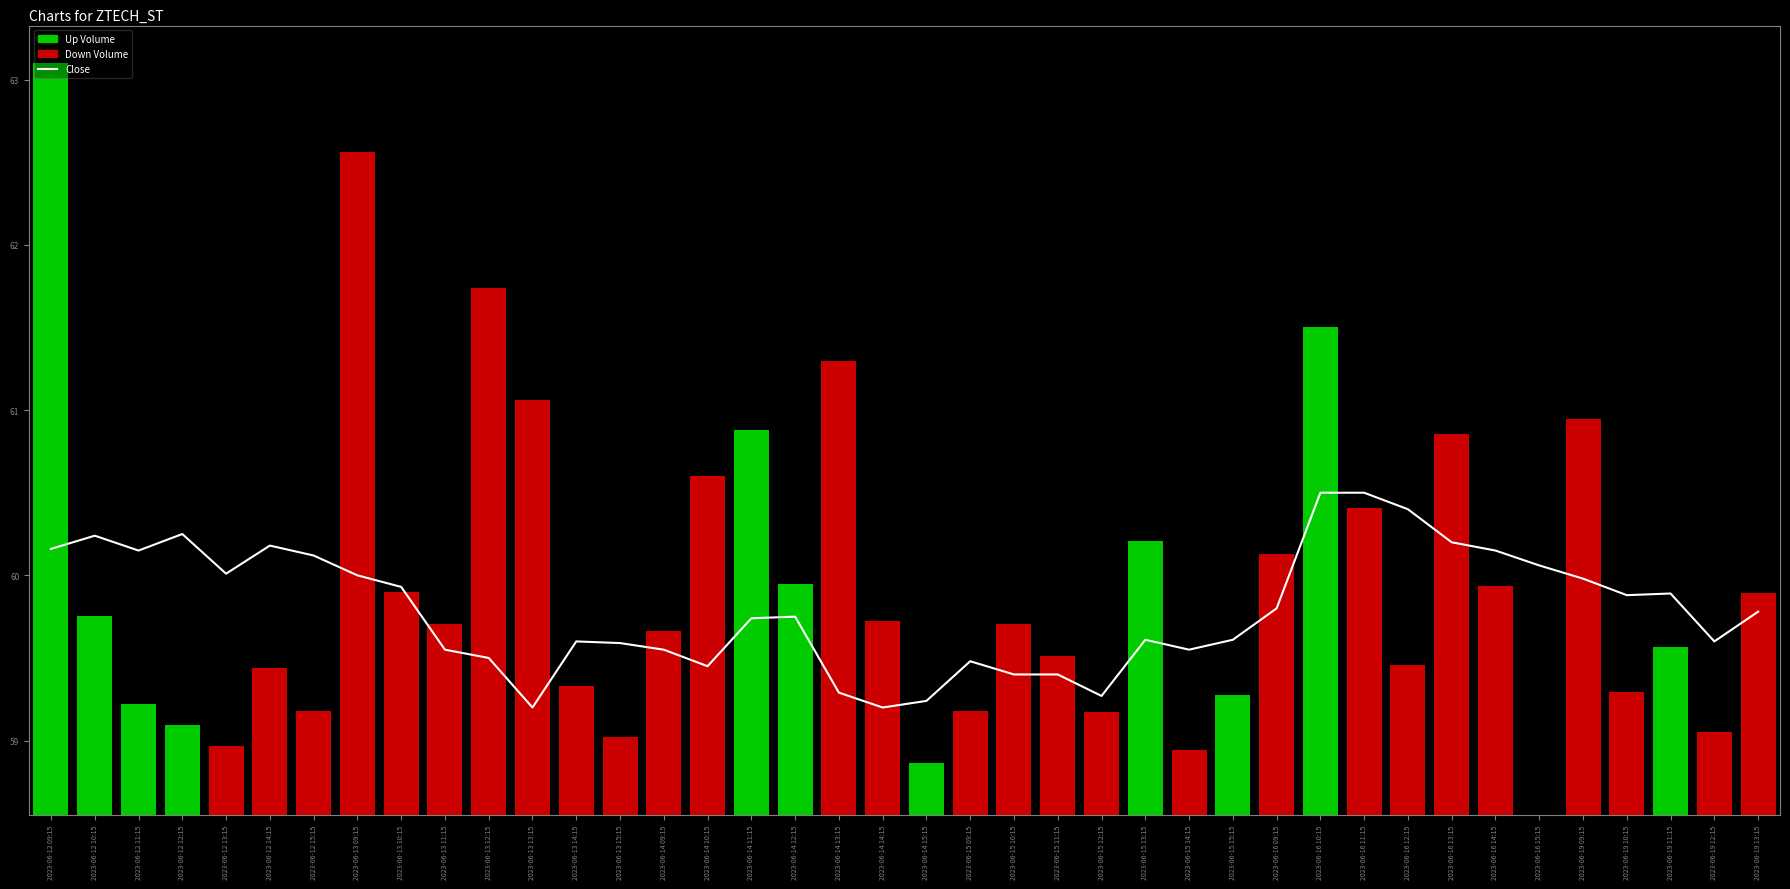

Reading left to right, list all the values displayed in this chart.

2023-06-12 09:15=60.2	2023-06-12 10:15=60.2	2023-06-12 11:15=60.1	2023-06-12 12:15=60.2	2023-06-12 13:15=60.0	2023-06-12 14:15=60.2	2023-06-12 15:15=60.1	2023-06-13 09:15=60.0	2023-06-13 10:15=59.9	2023-06-13 11:15=59.5	2023-06-13 12:15=59.5	2023-06-13 13:15=59.2	2023-06-13 14:15=59.6	2023-06-13 15:15=59.6	2023-06-14 09:15=59.5	2023-06-14 10:15=59.5	2023-06-14 11:15=59.7	2023-06-14 12:15=59.8	2023-06-14 13:15=59.3	2023-06-14 14:15=59.2	2023-06-14 15:15=59.2	2023-06-15 09:15=59.5	2023-06-15 10:15=59.4	2023-06-15 11:15=59.4	2023-06-15 12:15=59.3	2023-06-15 13:15=59.6	2023-06-15 14:15=59.5	2023-06-15 15:15=59.6	2023-06-16 09:15=59.8	2023-06-16 10:15=60.5	2023-06-16 11:15=60.5	2023-06-16 12:15=60.4	2023-06-16 13:15=60.2	2023-06-16 14:15=60.1	2023-06-16 15:15=60.1	2023-06-19 09:15=60.0	2023-06-19 10:15=59.9	2023-06-19 11:15=59.9	2023-06-19 12:15=59.6	2023-06-19 13:15=59.8